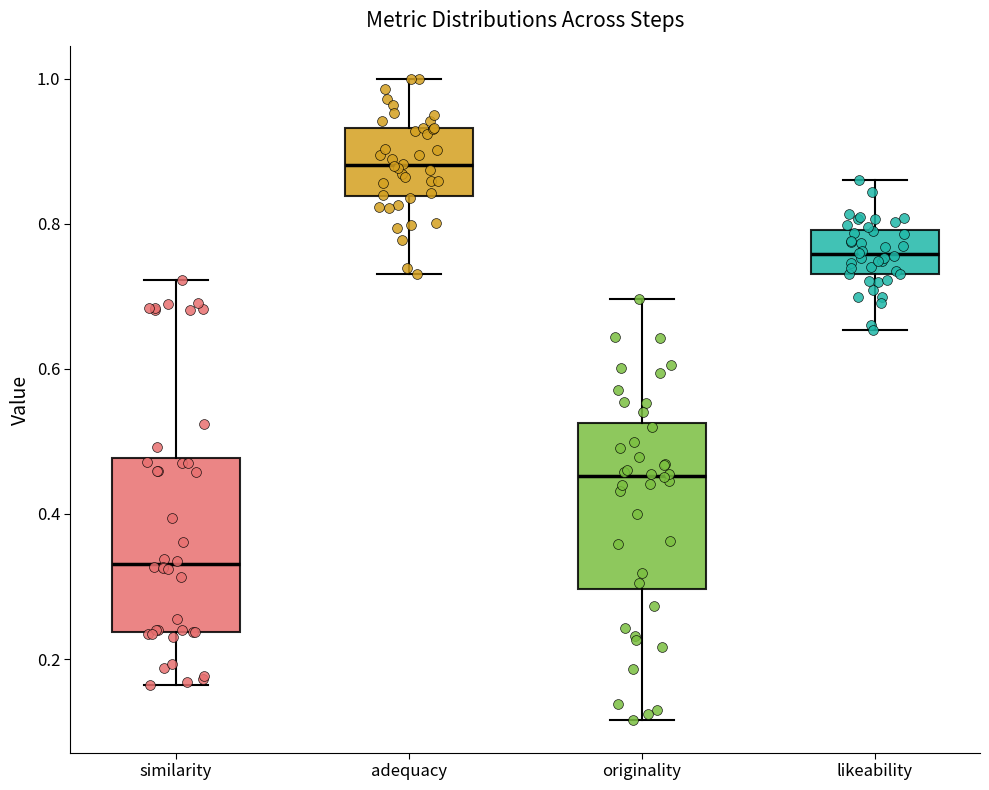

Reading left to right, read every box against the y-axis: the position of its median line, the range the box covers, and the ends of its whiskers. The values are not printed on the chart, so give them approximately, as read against the axis.

similarity: median 0.34, box 0.24 to 0.48, whiskers 0.16 to 0.72
adequacy: median 0.88, box 0.84 to 0.94, whiskers 0.74 to 1.00
originality: median 0.46, box 0.30 to 0.52, whiskers 0.12 to 0.70
likeability: median 0.76, box 0.74 to 0.80, whiskers 0.66 to 0.86